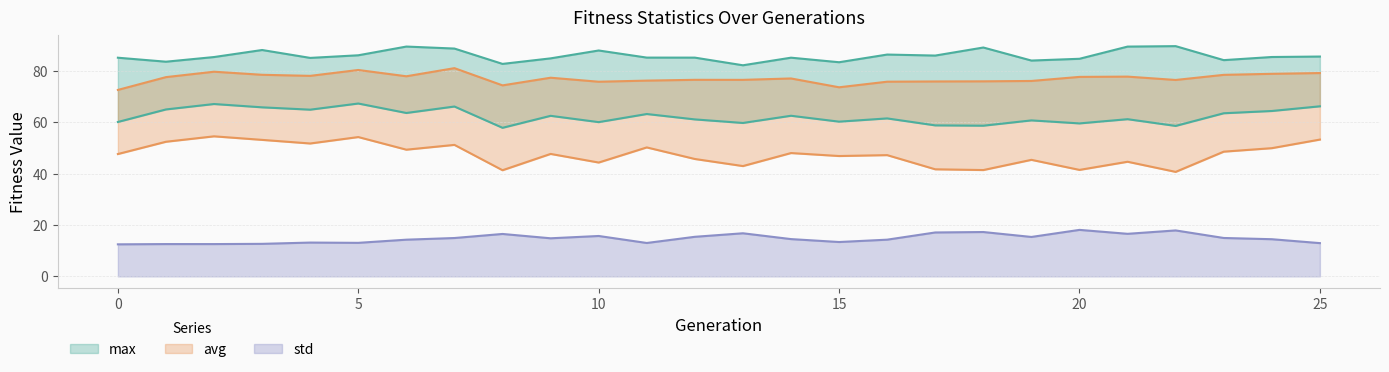

Reading right to left, transcribe all the data shown in this chart.

max: 85.5	85.3	84.1	89.6	89.4	84.6	84.0	89.0	85.9	86.3	83.3	85.1	82.1	85.1	85.1	87.9	84.8	82.7	88.6	89.4	86.0	85.0	88.1	85.3	83.5	85.1
avg: 66.2	64.3	63.5	58.5	61.1	59.5	60.7	58.6	58.7	61.4	60.2	62.5	59.7	61.1	63.2	60.0	62.5	57.8	66.1	63.6	67.2	64.8	65.8	67.0	64.9	60.1
std: 12.9	14.5	14.9	17.9	16.6	18.1	15.3	17.3	17.1	14.3	13.4	14.5	16.8	15.4	13.0	15.7	14.8	16.5	14.9	14.3	13.0	13.2	12.7	12.6	12.6	12.5